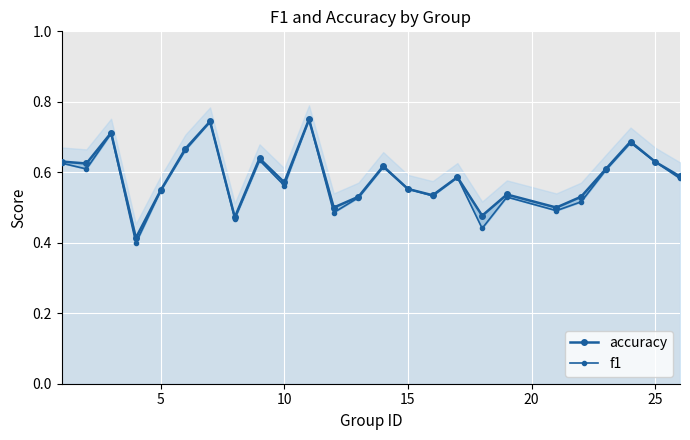

True or false: f1 has more than 0 interior local peaks.

True